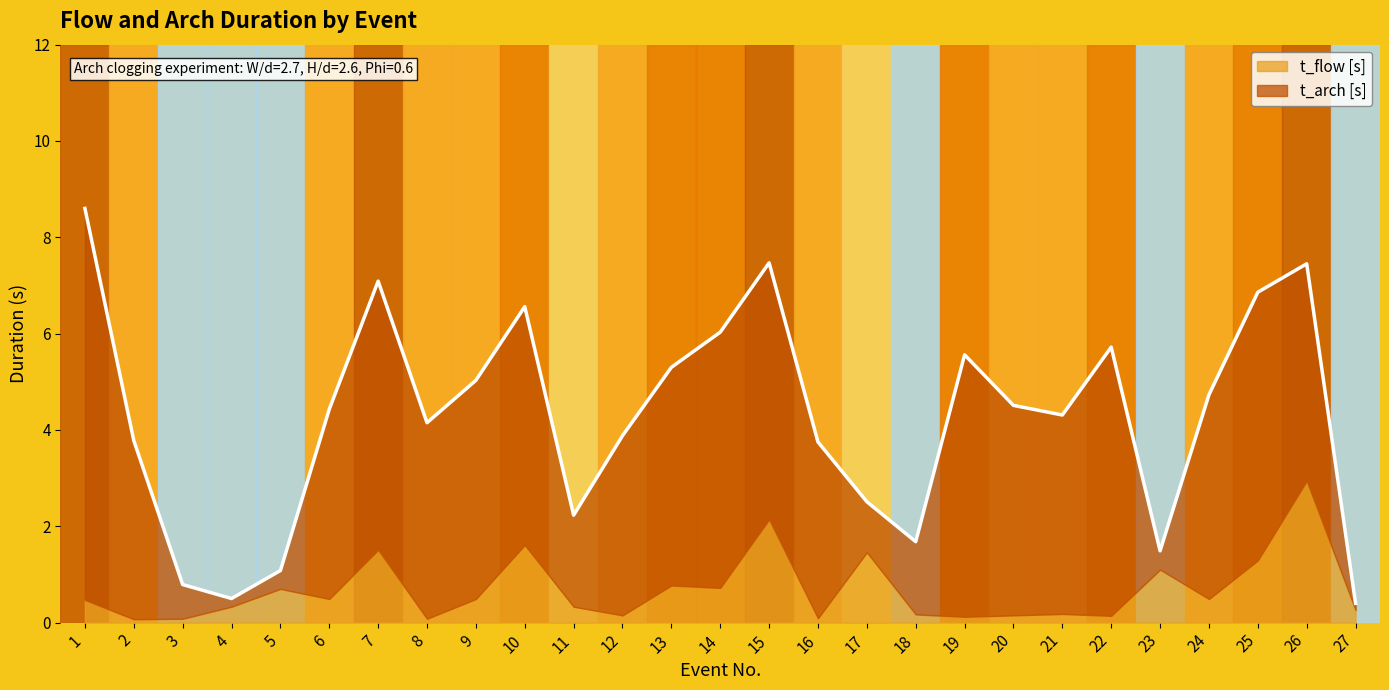

The t_arch [s] series shows 4.4 at 20. True or false?

True